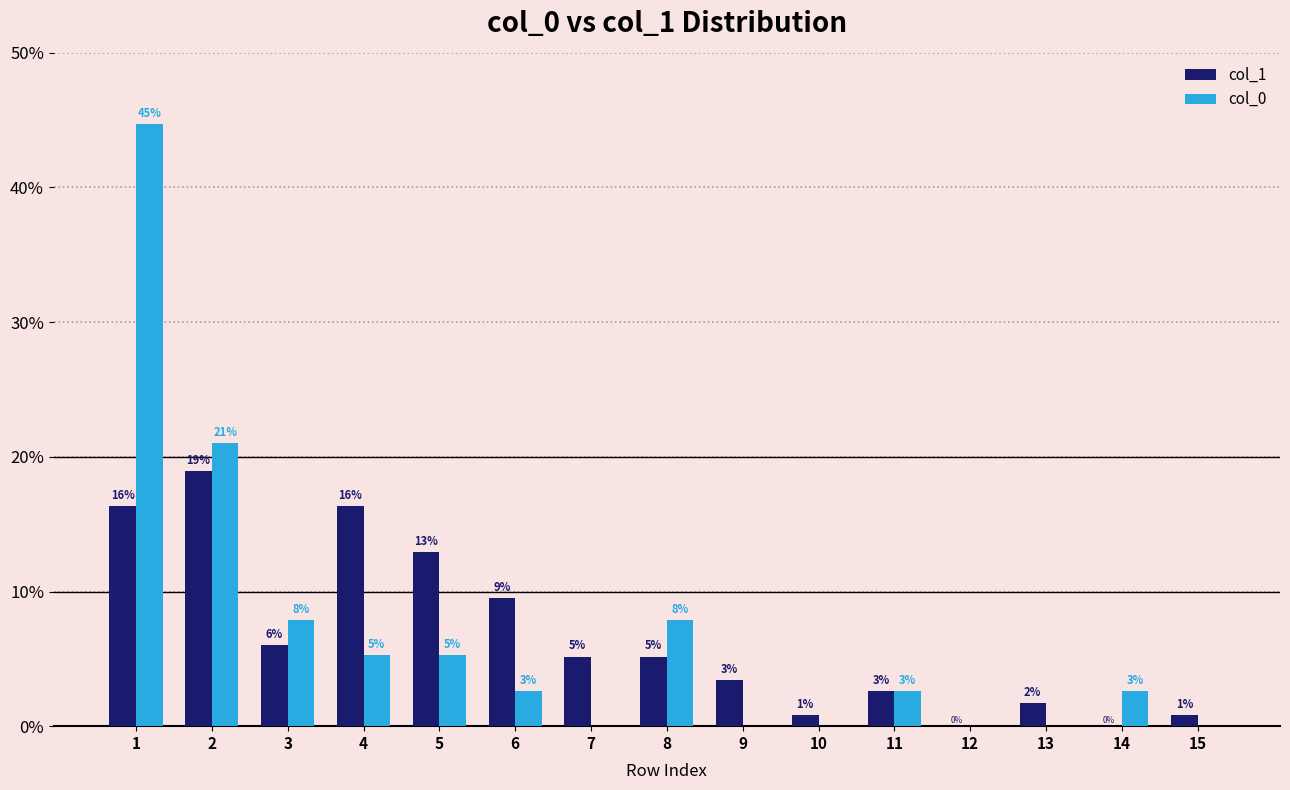

Where is col_1 nearest to the value 9?

6